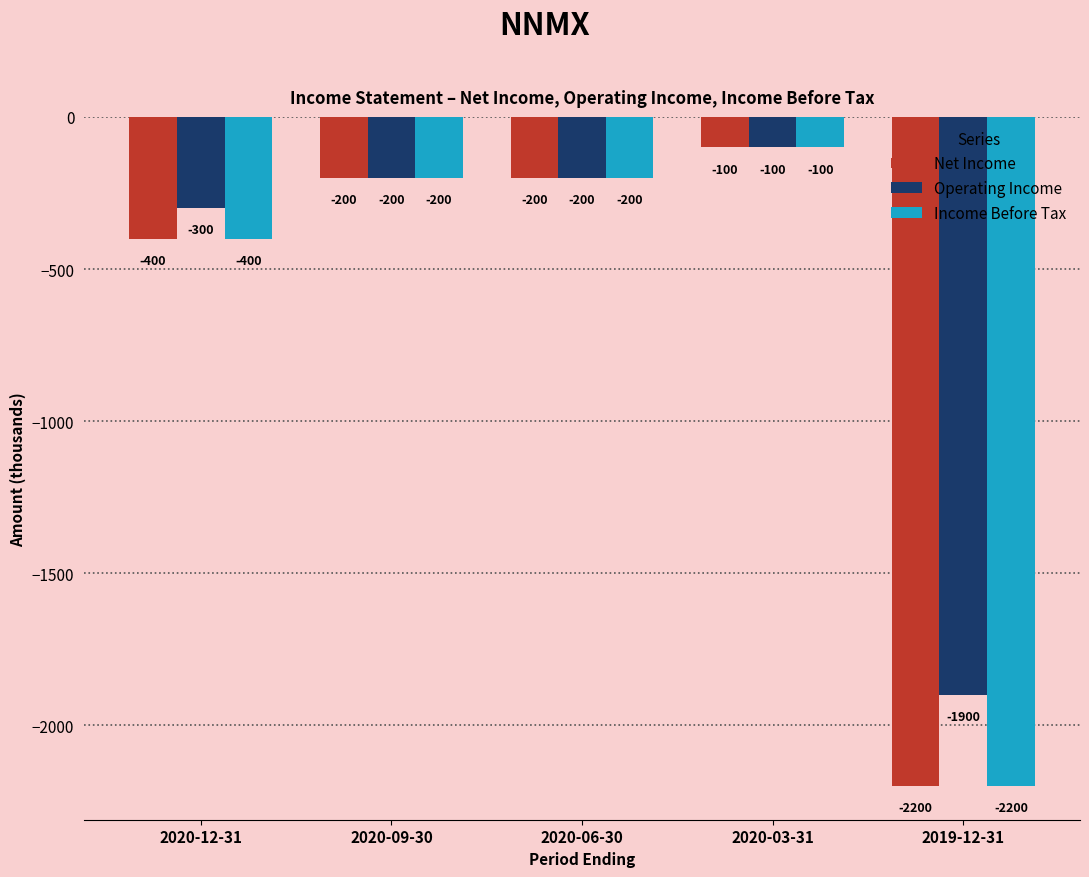

Which label corresponds to the largest value in the chart?

2020-03-31